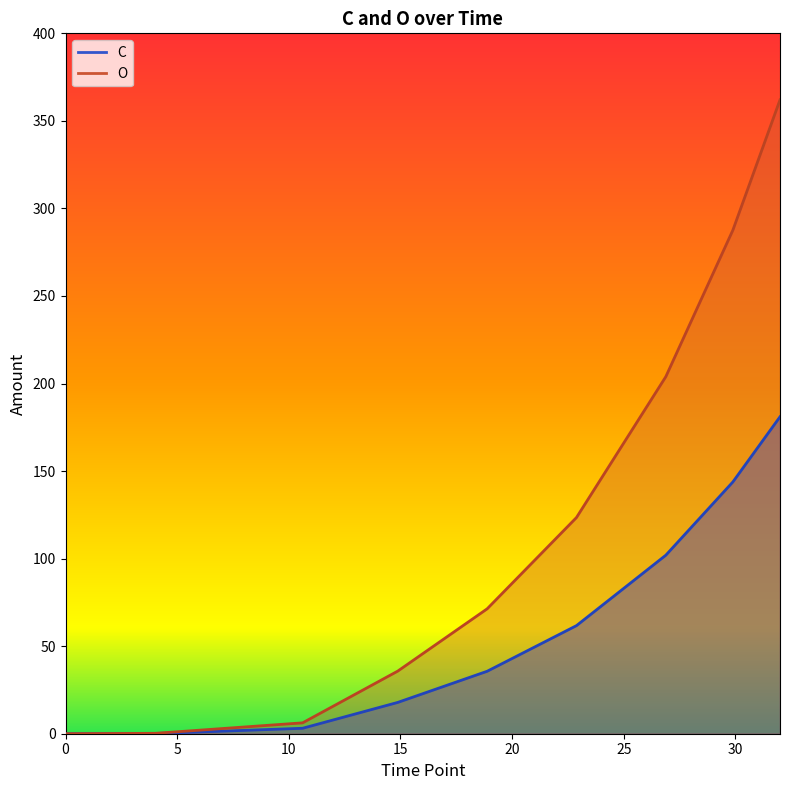

How many data points in C are less than 35?

4